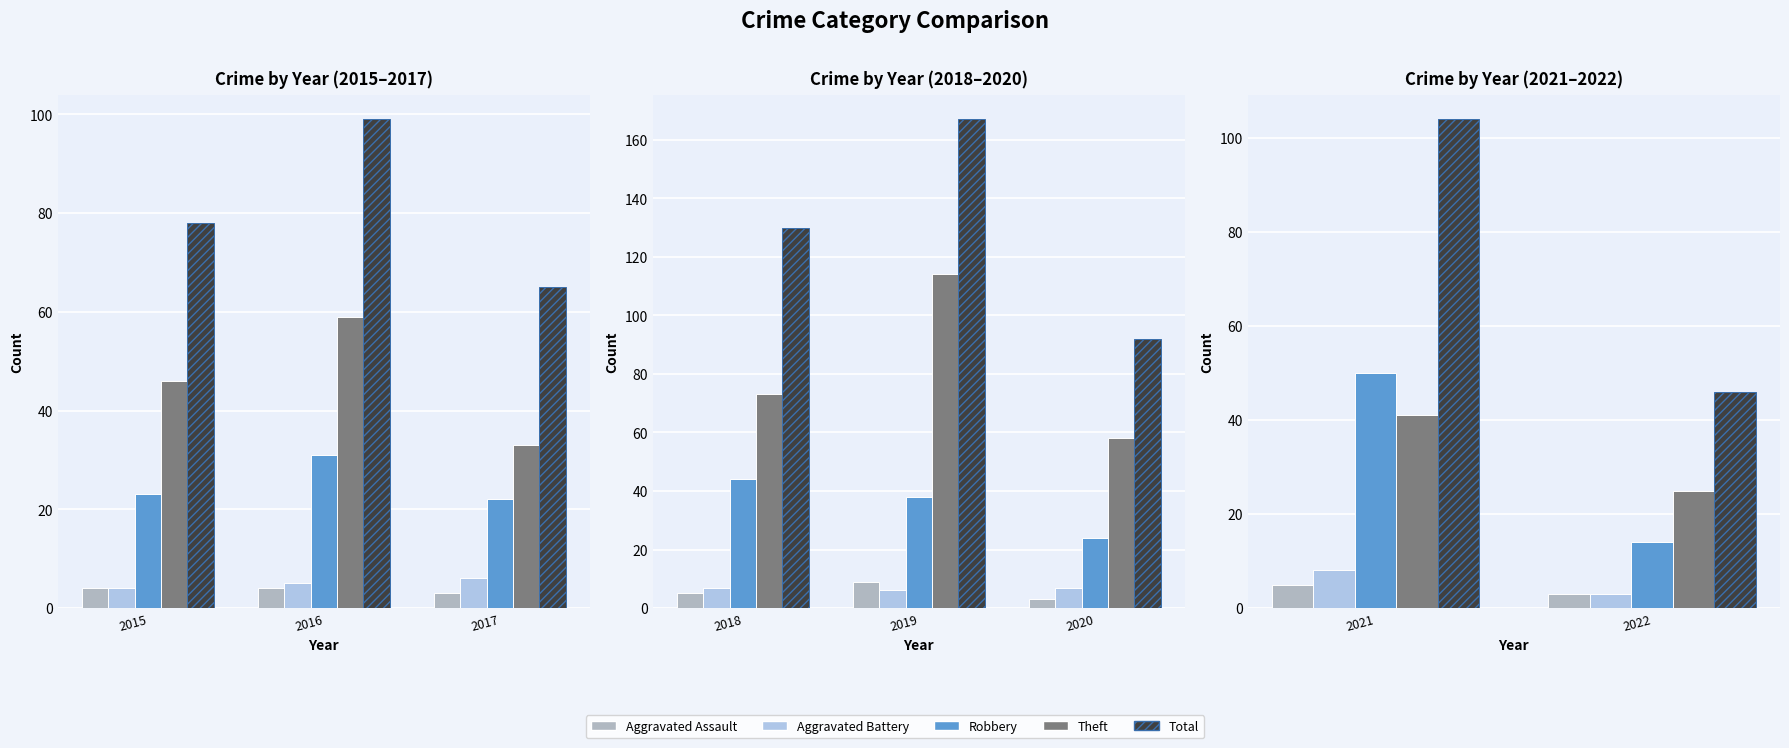

True or false: Robbery has a value of 14 at 2021.

False